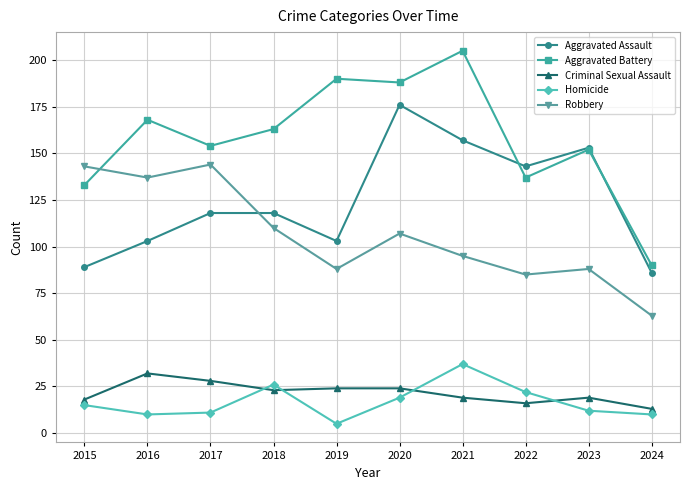

In Aggravated Battery, how many points are higher than both neighbors (excluding endpoints)?

4